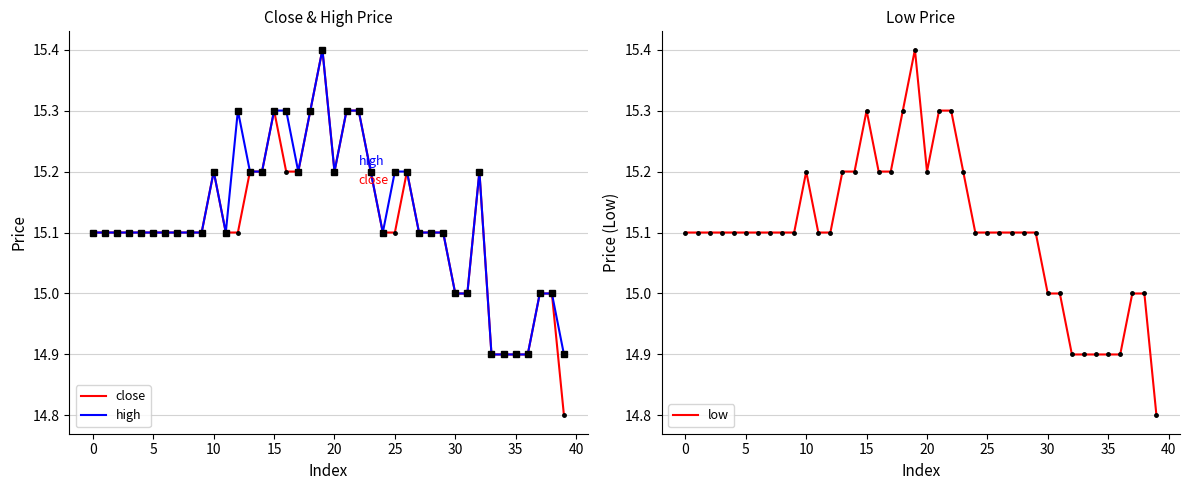

What is the total value across all series at 13?

45.6